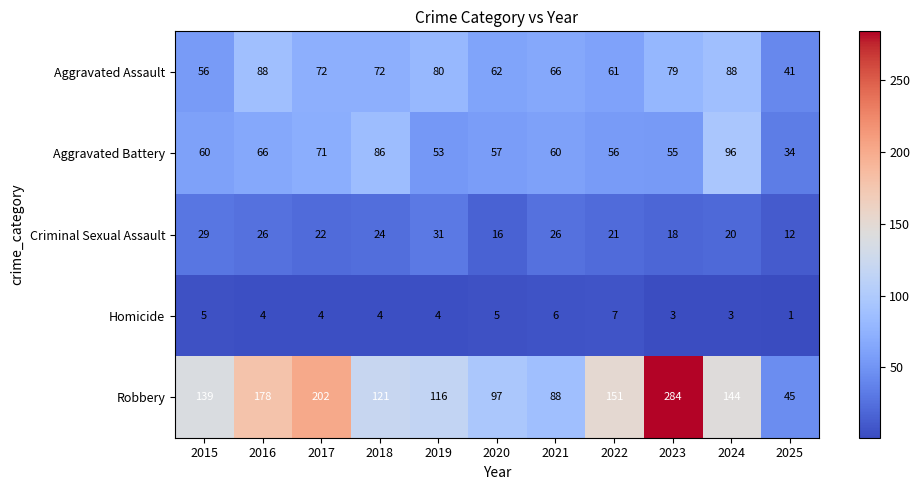

How many series are shown in this chart?

5